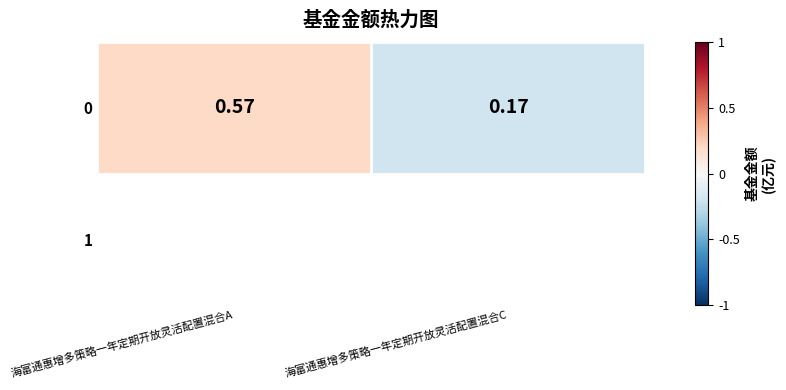

What is the smallest value displayed?

-0.2